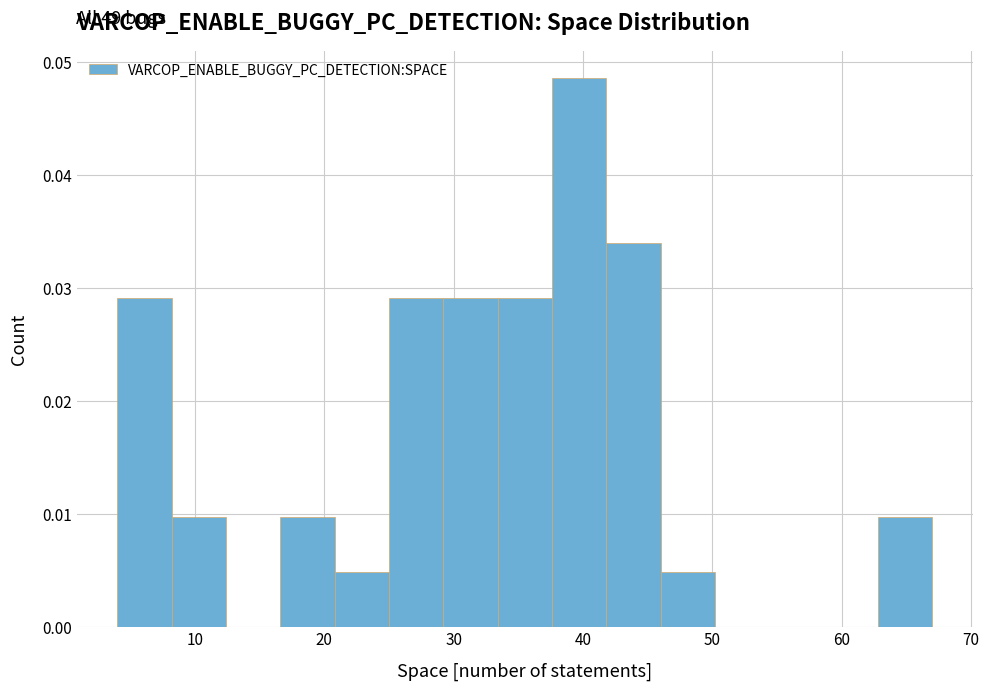

Over which range of the x-axis is the bar tallest?

37.6 to 41.8